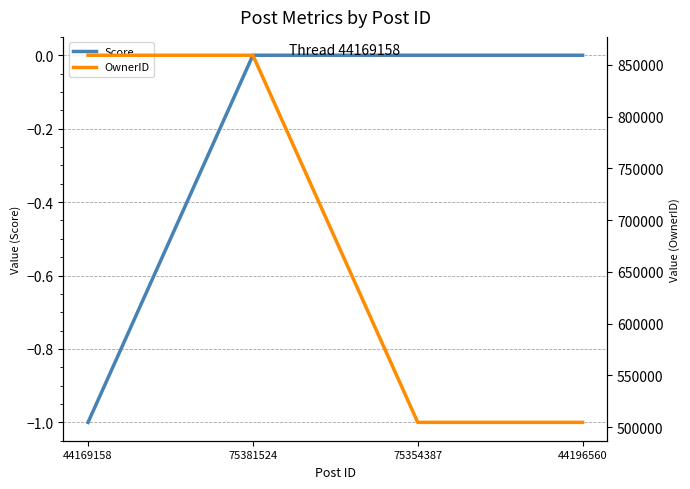

True or false: OwnerID and Score intersect in this chart.

False